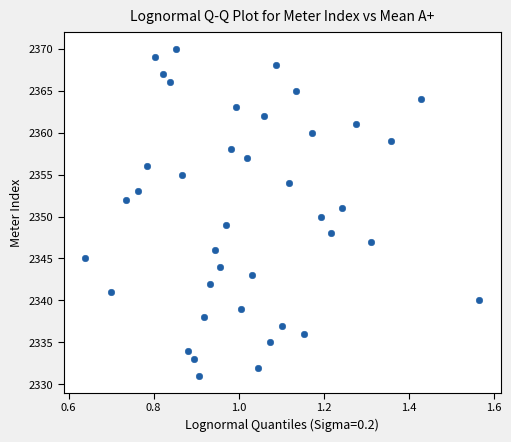

What is the range of Y values (max minus min)?

39